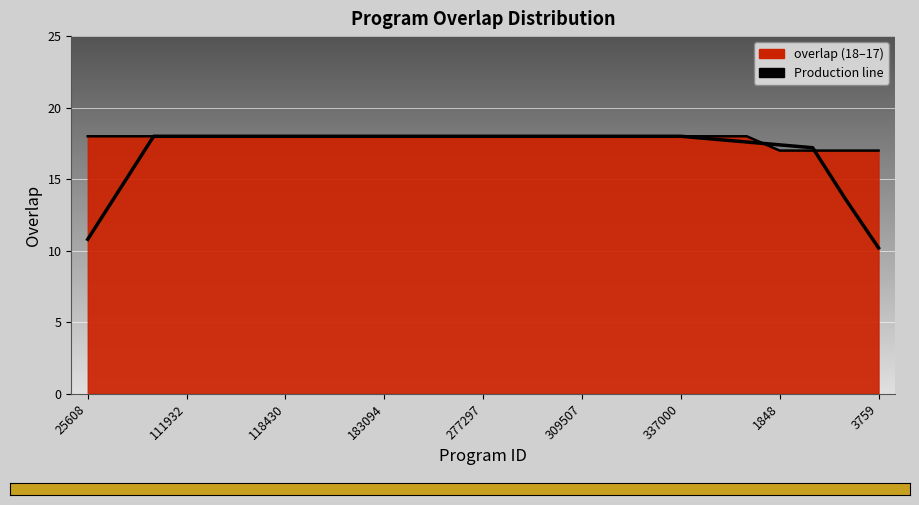

Reading right to left, list all the values displayed in this chart.

10.2	13.6	17.2	17.4	17.6	17.8	18.0	18.0	18.0	18.0	18.0	18.0	18.0	18.0	18.0	18.0	18.0	18.0	18.0	18.0	18.0	18.0	18.0	14.4	10.8